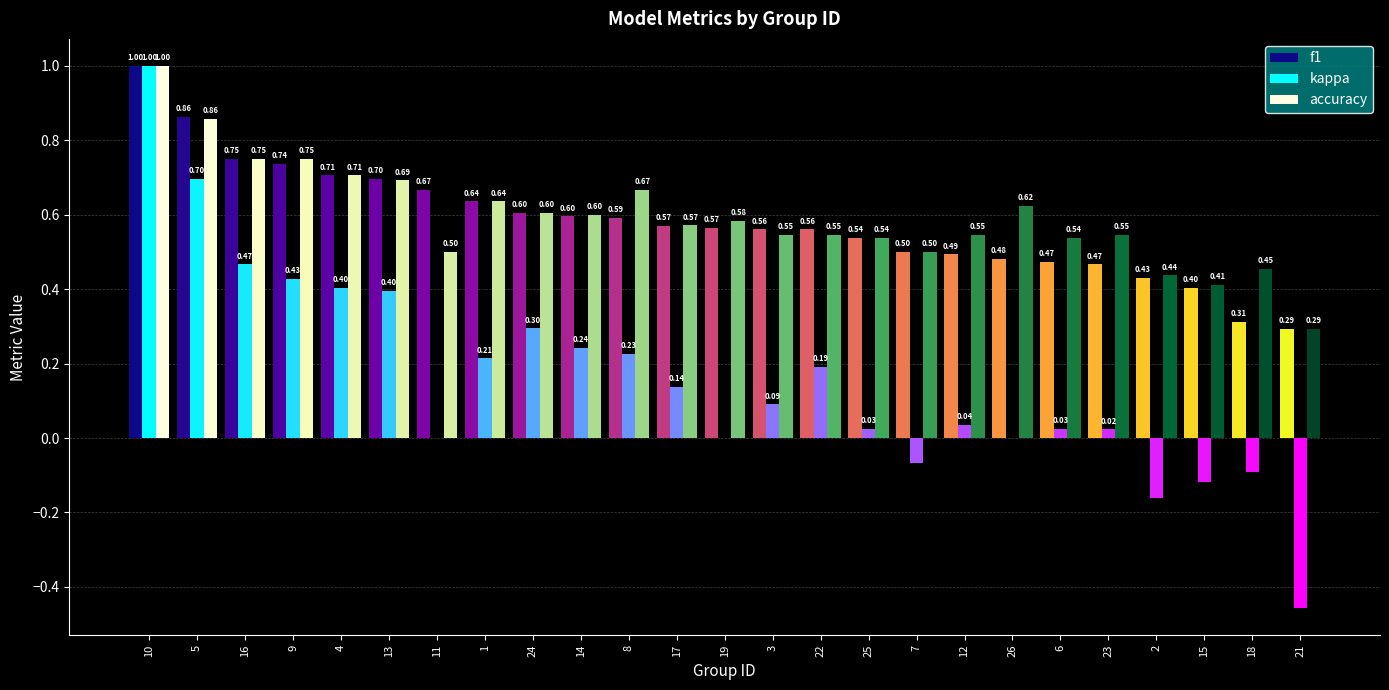

Does the chart contain stacked bars?

No